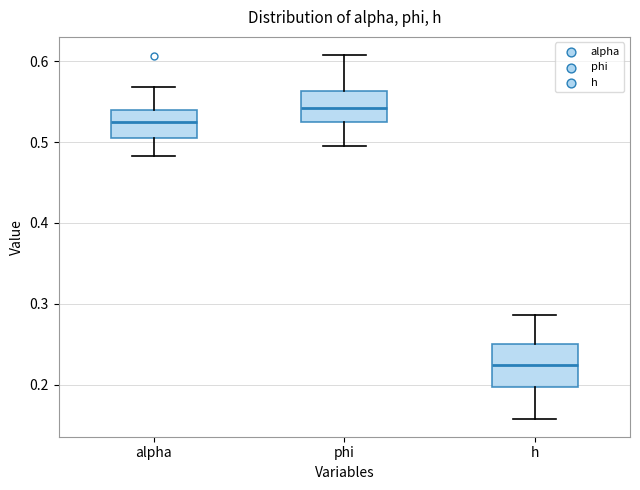

Where is the lower edge of the box for phi on the y-axis? The values are not printed on the chart, so give them approximately, as read against the axis.

0.52